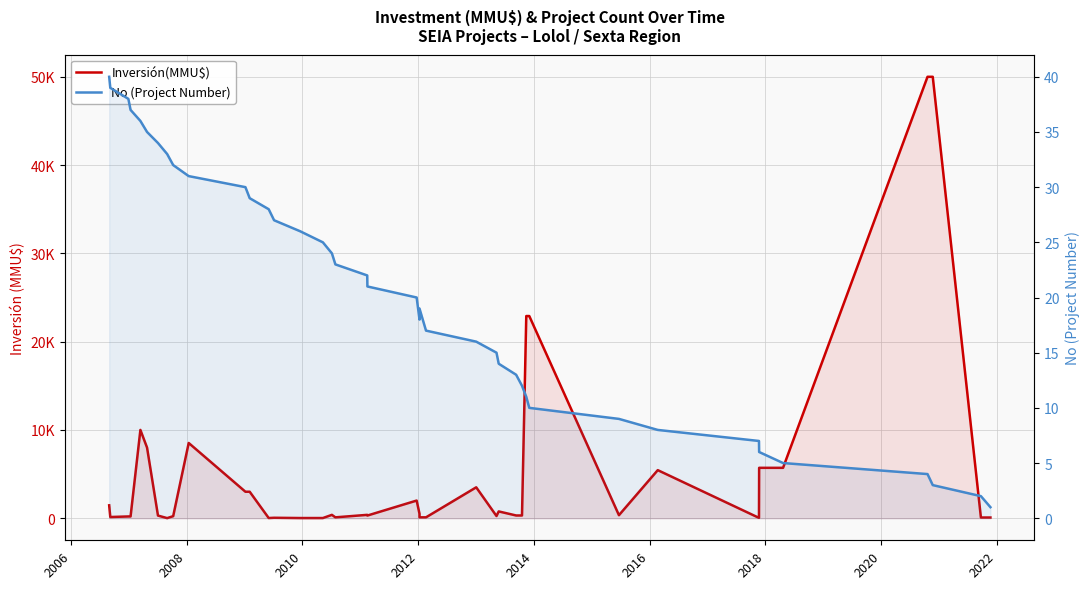

Rank the series by their maximum value, from lowest to highest.

No (Project Number), Inversión(MMU$)